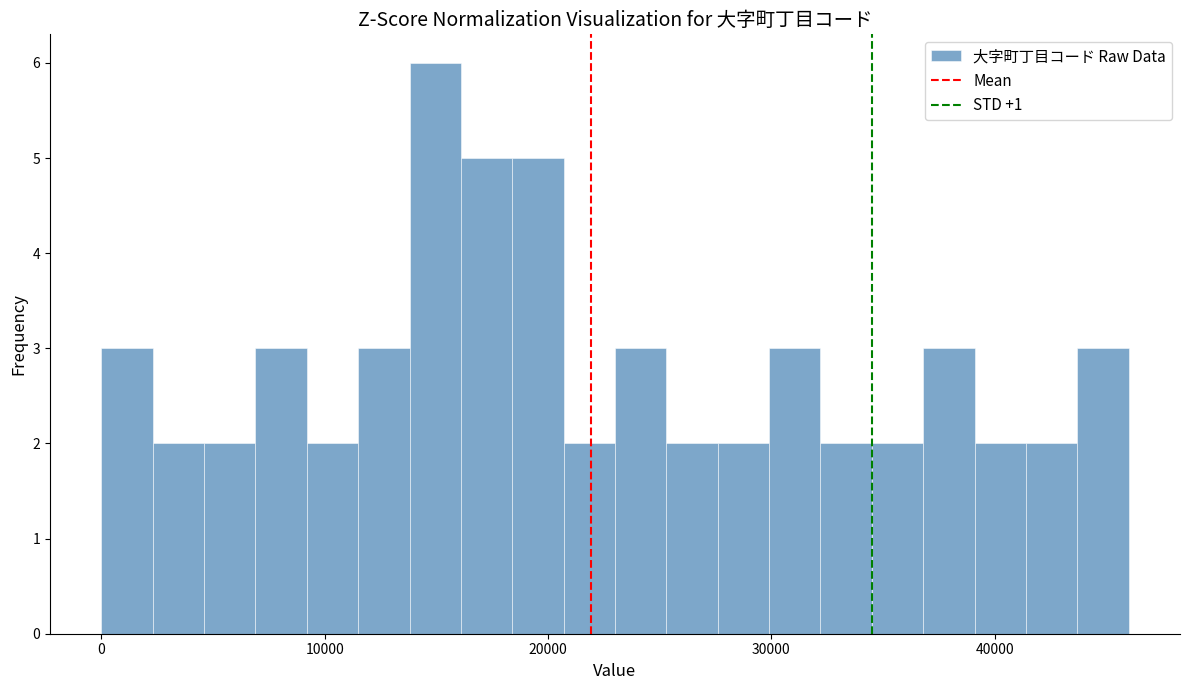

Read against the x-axis, roughly where is the centre of the tallest bar?

15000